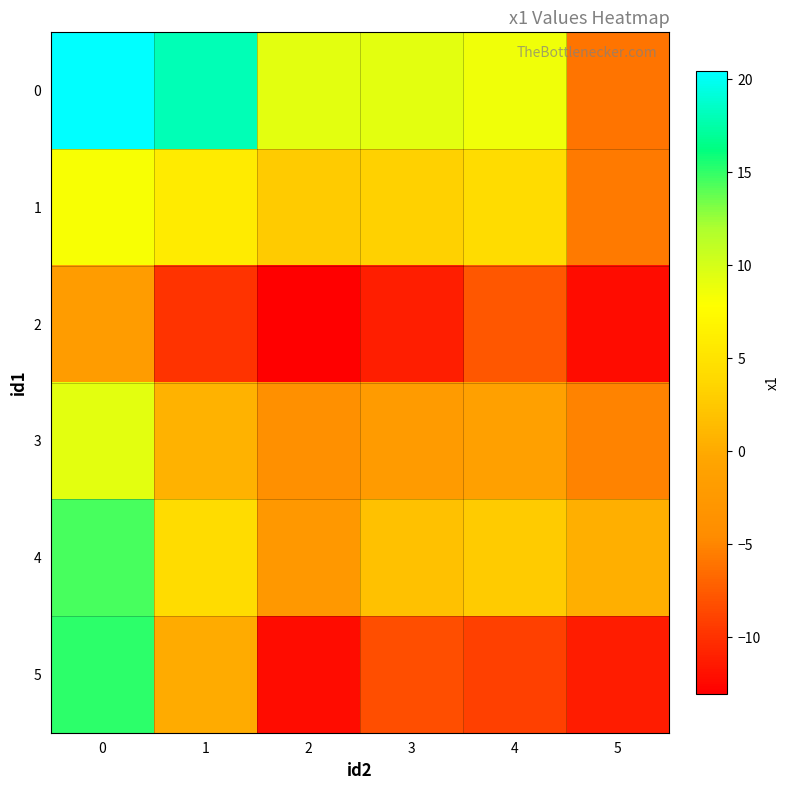

Reading left to right, what are all the values shown in this chart?

0: 0=20.4	1=18.0	2=9.3	3=9.2	4=8.6	5=-6.0
1: 0=8.2	1=5.8	2=2.7	3=3.2	4=4.2	5=-5.6
2: 0=-1.9	1=-9.9	2=-13.0	3=-11.2	4=-7.8	5=-12.2
3: 0=9.2	1=0.6	2=-3.9	3=-2.0	4=-1.2	5=-5.1
4: 0=14.5	1=4.2	2=-2.5	3=1.9	4=2.7	5=0.4
5: 0=15.1	1=0.1	2=-12.2	3=-8.2	4=-9.0	5=-11.3